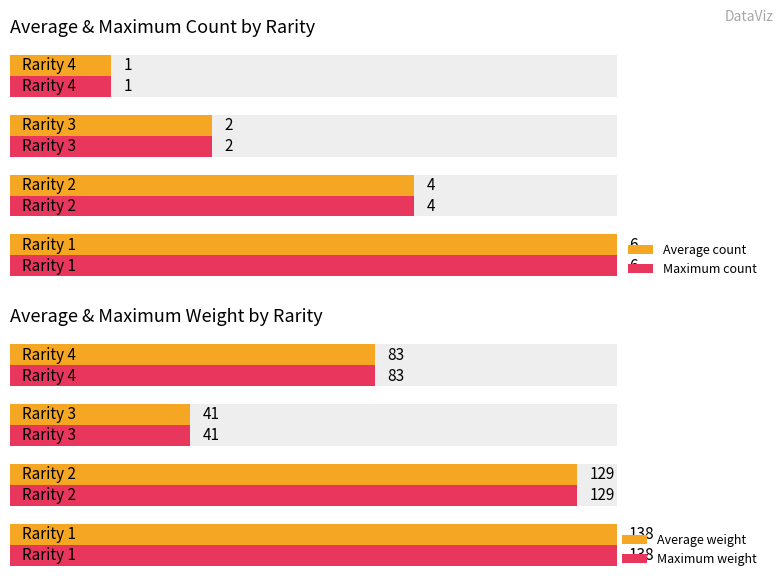

What is the lowest value of the Average count series?

1